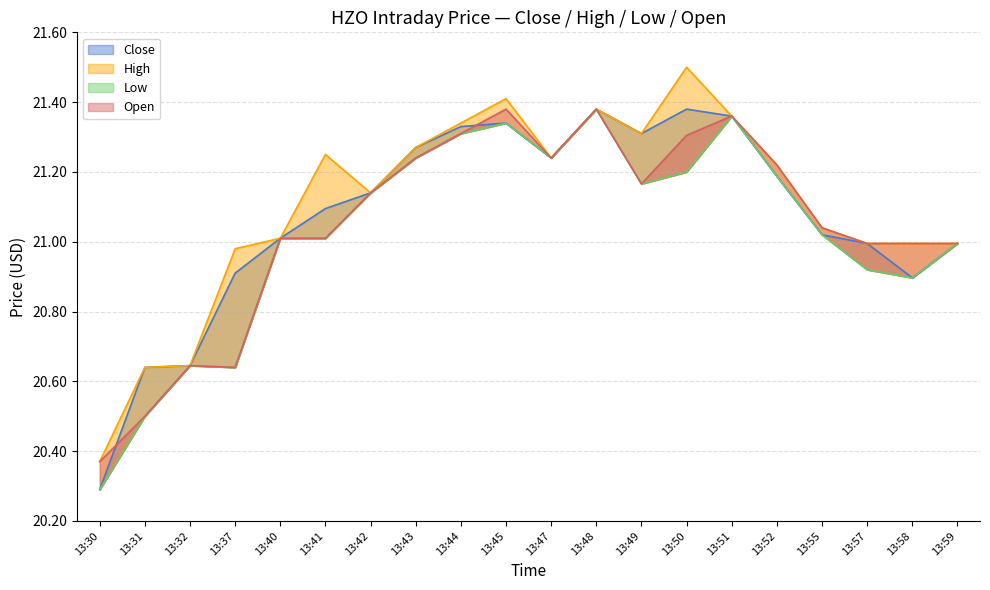

List the series in order of their overall mean, lowest first.

Low, Open, Close, High